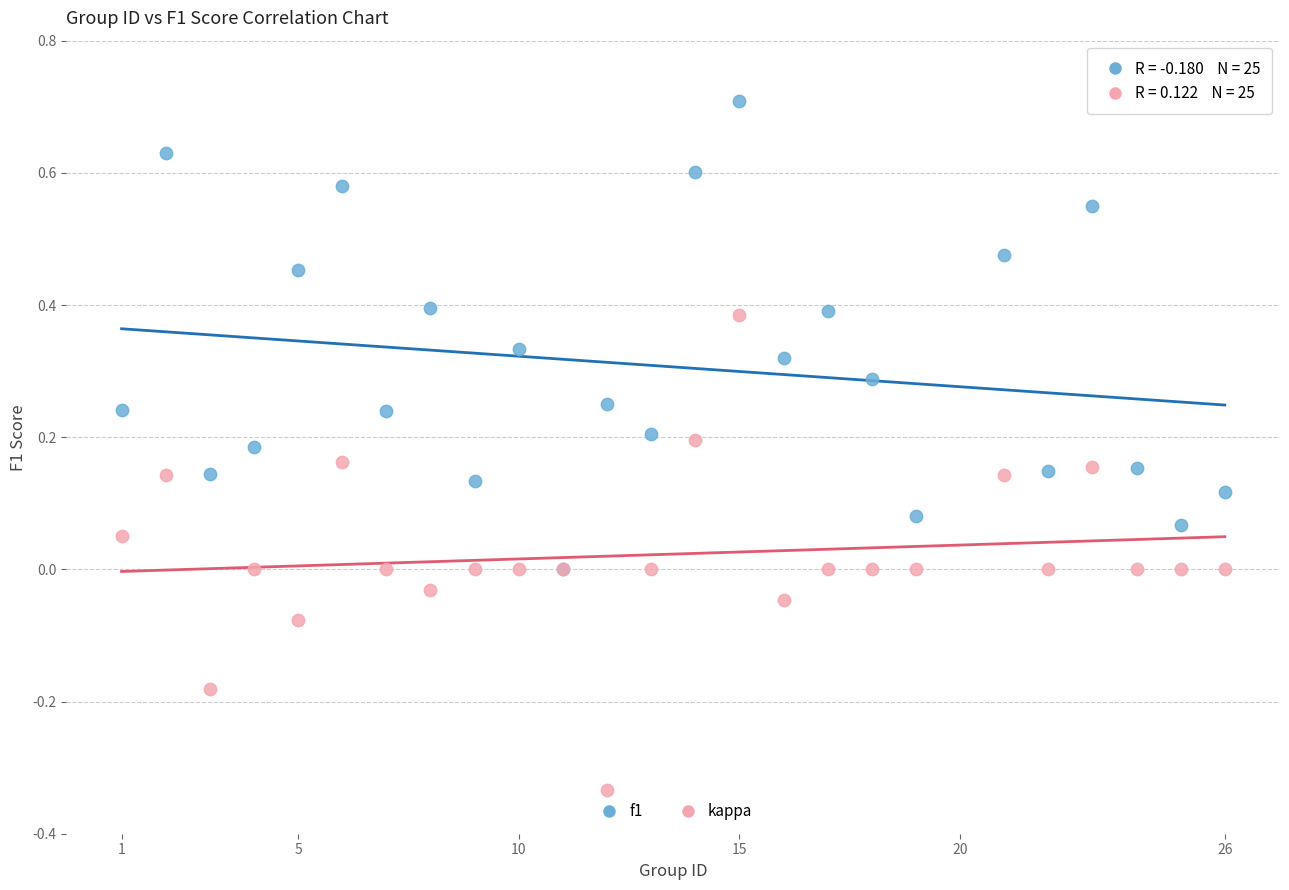

What are all the series names shown in the legend?

f1, kappa